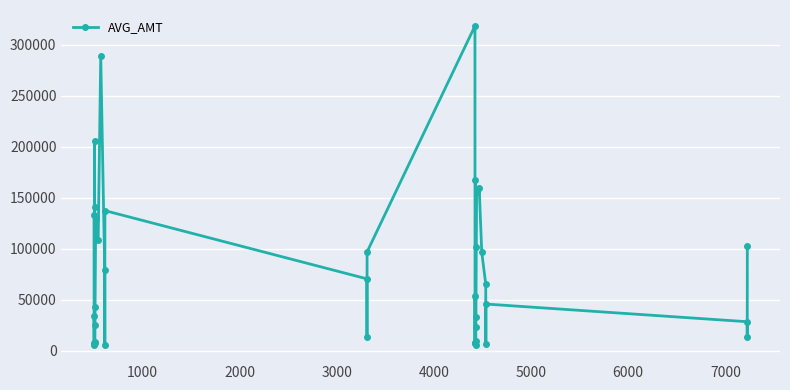

How many points are higher than both their immediate neighbors (excluding endpoints)?

10